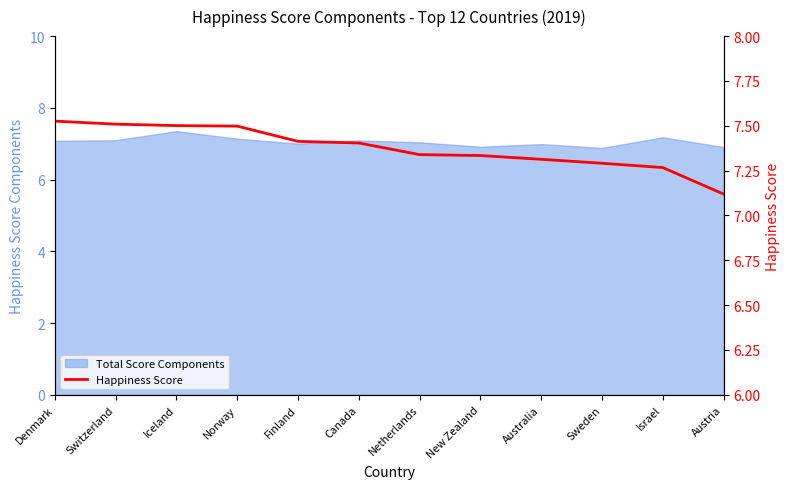

Rank the categories by value from lowest to highest.

Austria, Israel, Sweden, Australia, New Zealand, Netherlands, Canada, Finland, Norway, Iceland, Switzerland, Denmark